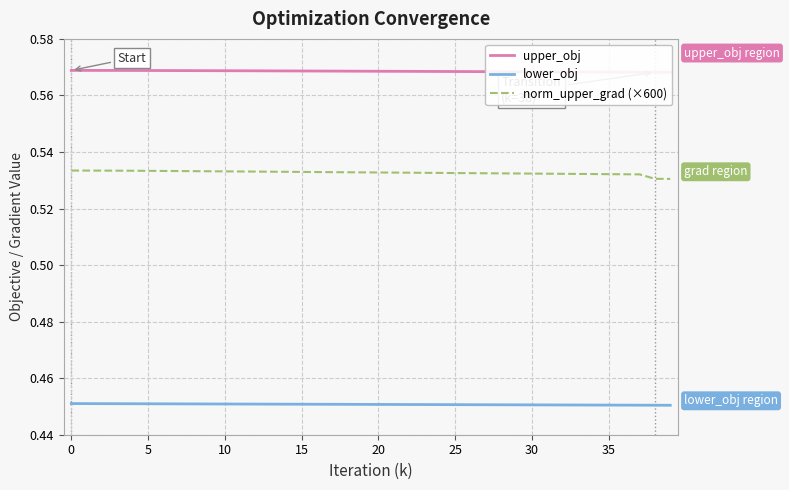

At how many categories does at least one series exceed 0?

40